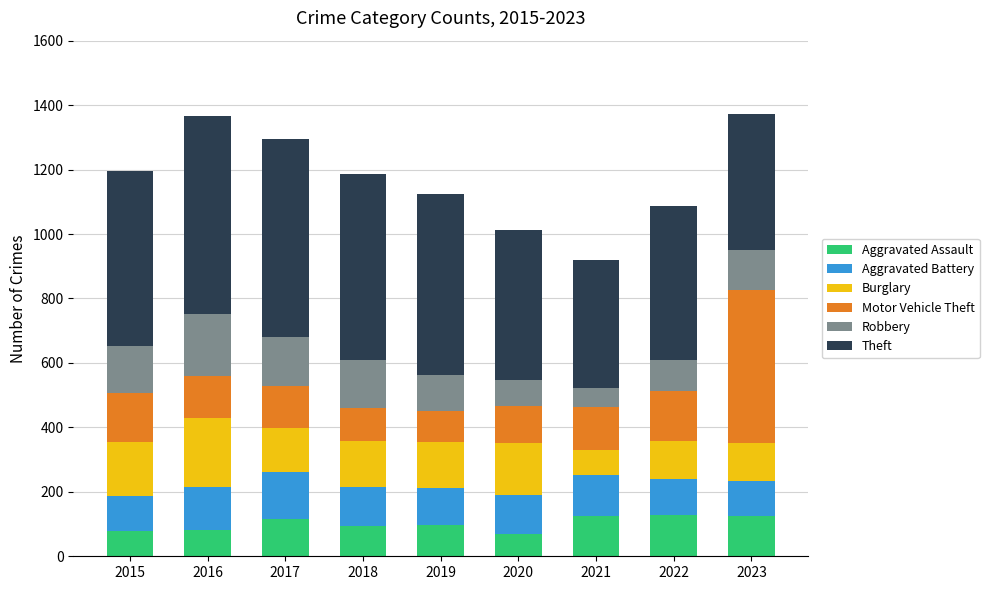

Does the chart contain any negative values?

No